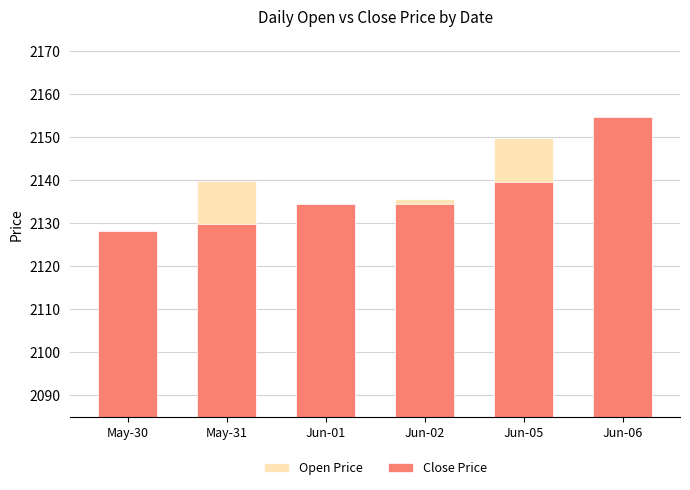

Which category has the lowest value across all series?

May-30